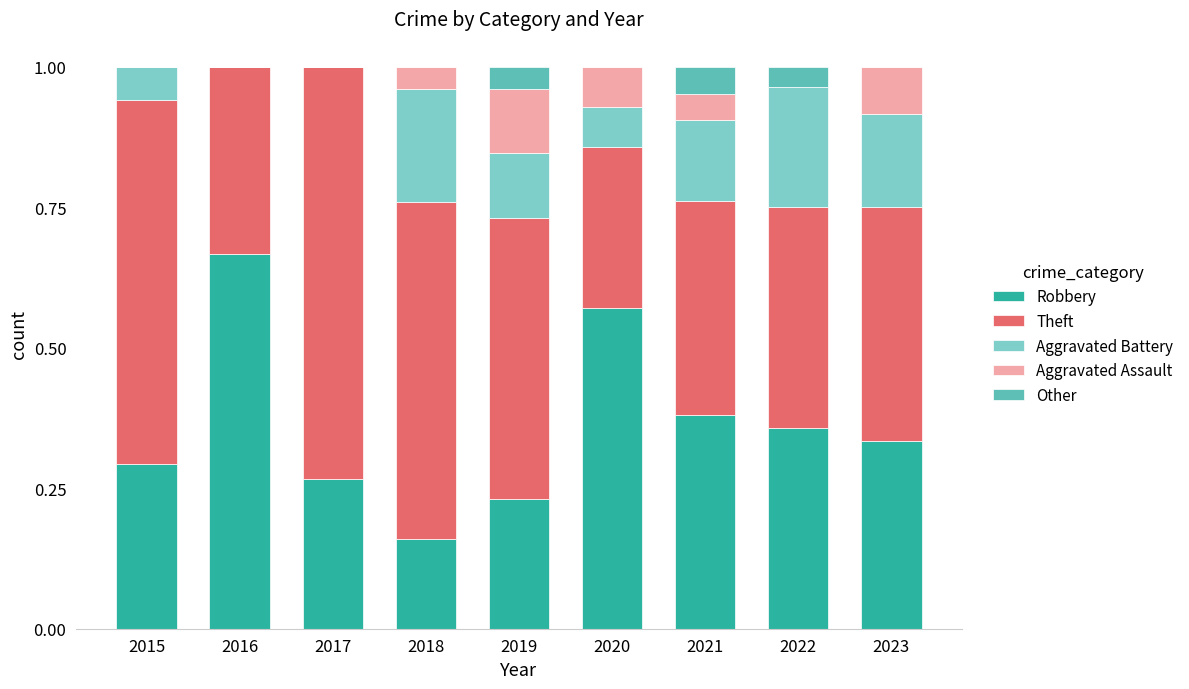

What are all the series names shown in the legend?

Robbery, Theft, Aggravated Battery, Aggravated Assault, Other